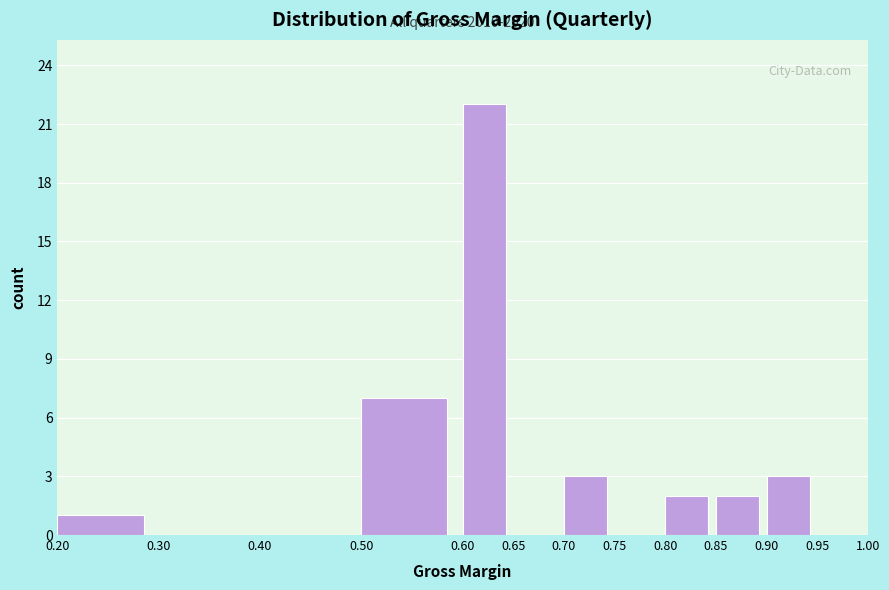

Over which range of the x-axis is the bar tallest?

0.60 to 0.65